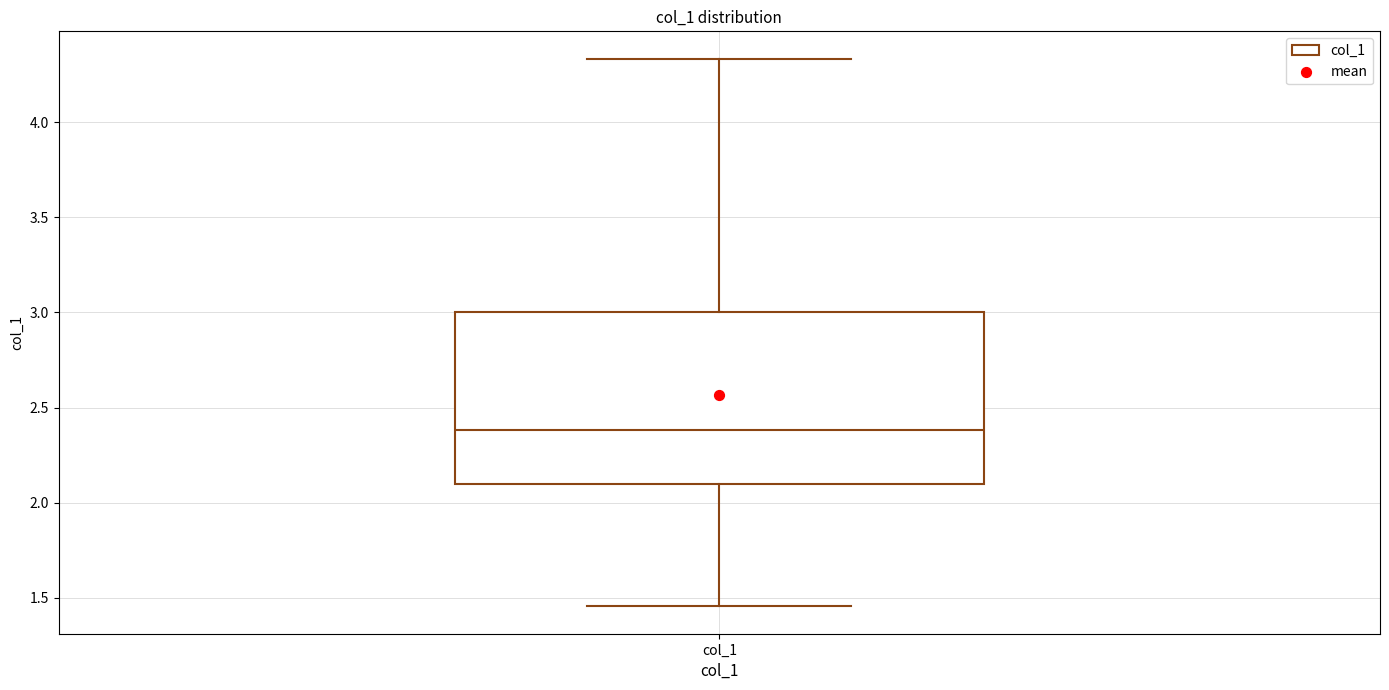

Transcribe this box plot: give where the median line is, the range the box spans, and where the two whiskers end, as read against the y-axis. The values are not printed on the chart, so give them approximately, as read against the axis.

median 2.40, box 2.10 to 3.00, whiskers 1.45 to 4.35